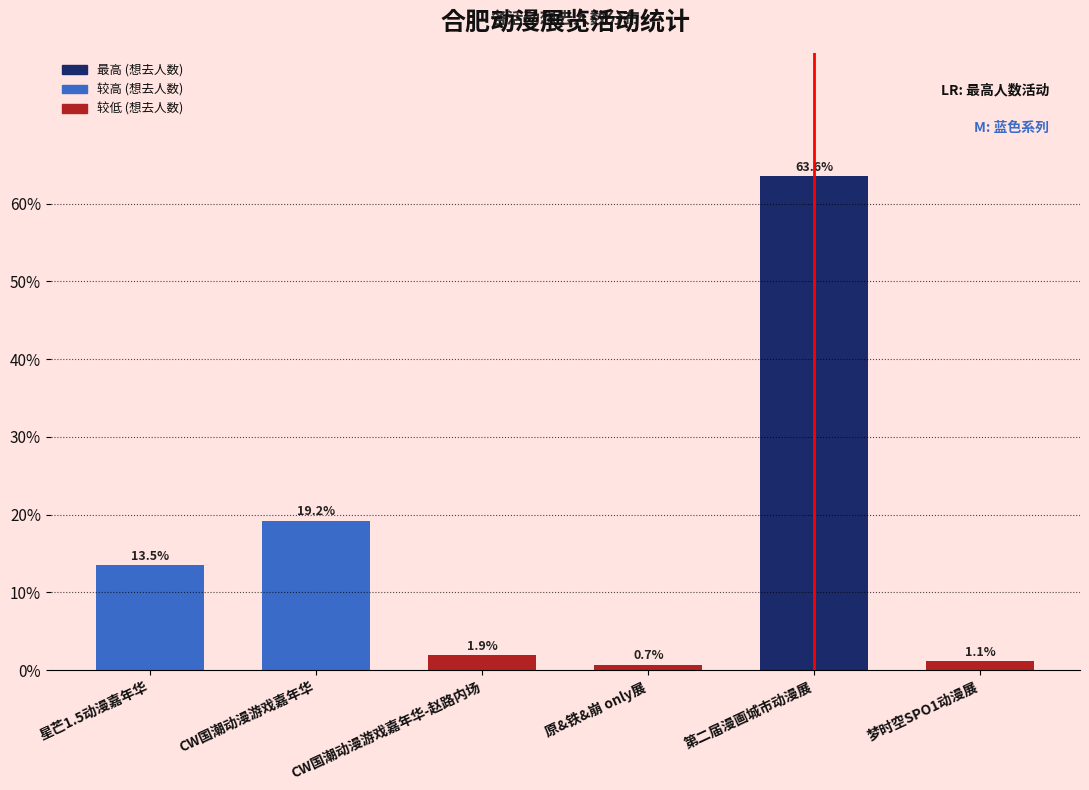

What value does the data have at 星芒1.5动漫嘉年华?

13.5